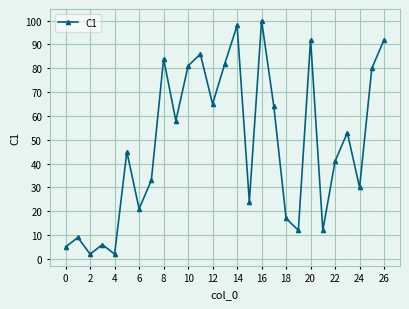

How many values are below 45?

13